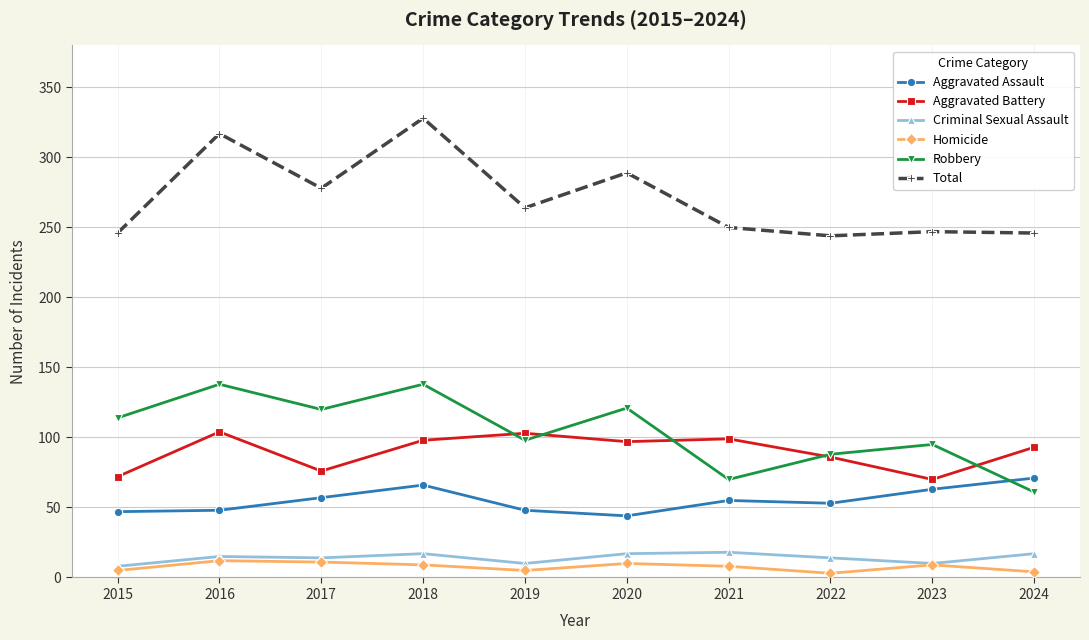

At how many categories does at least one series exceed 145?

10